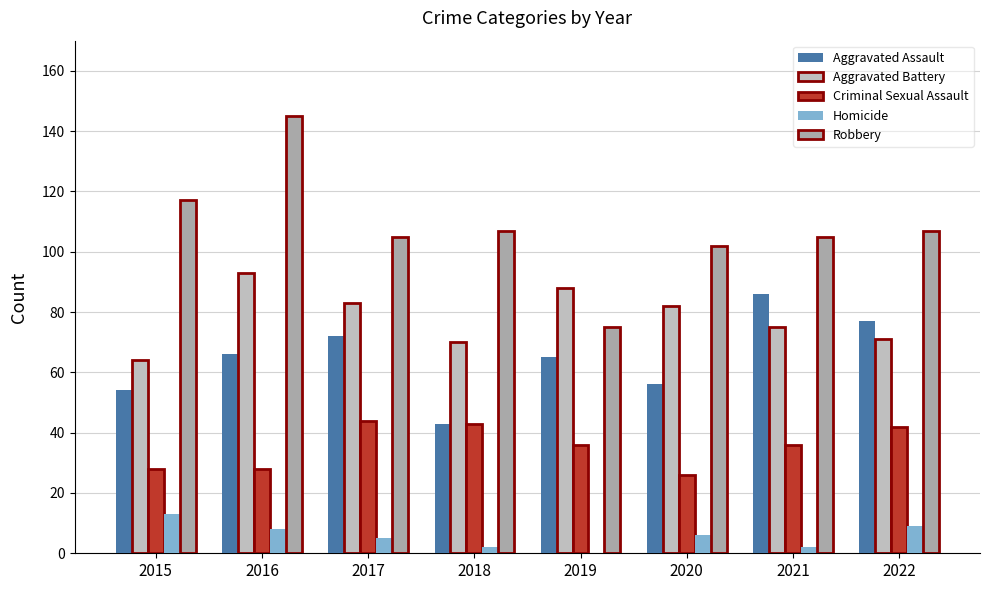

What is the sum of the Homicide values at 2020 and 2022?

15